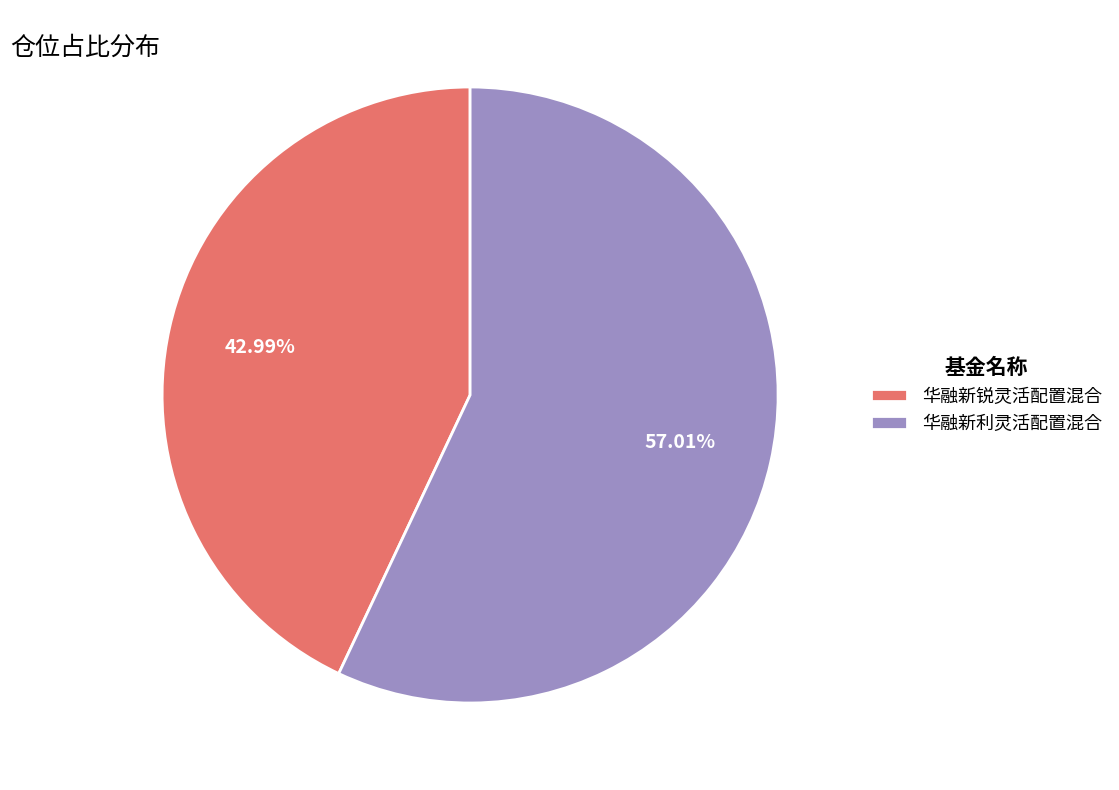

Which category has the biggest portion of the pie?

华融新利灵活配置混合